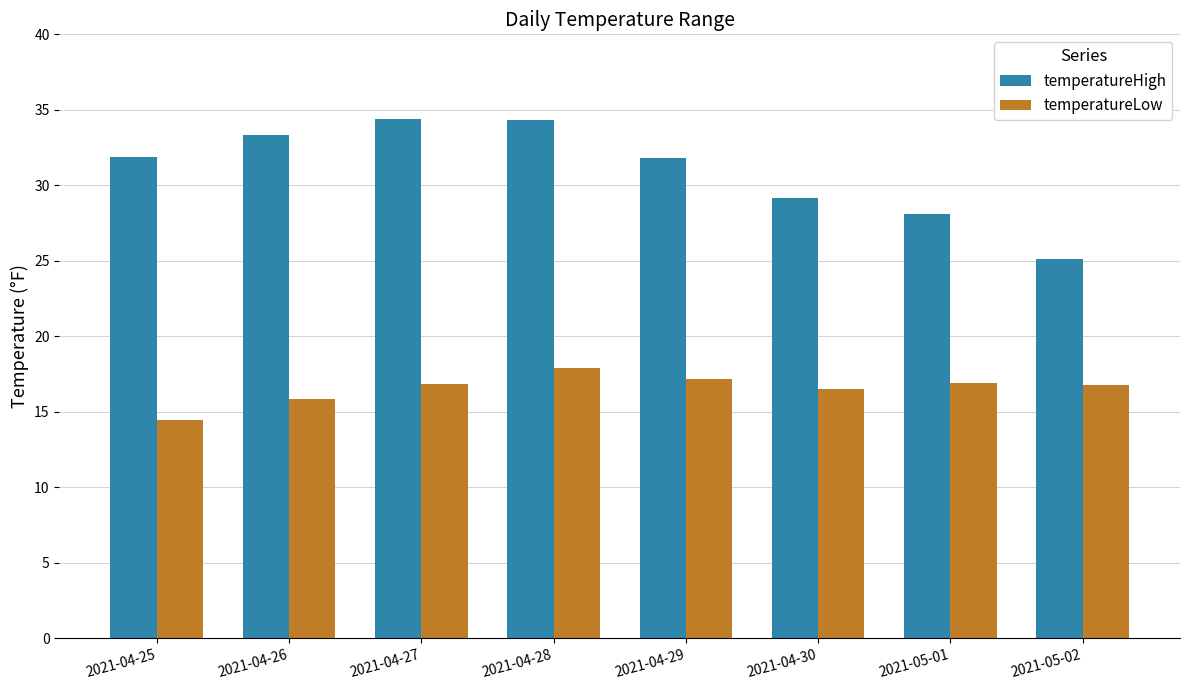

Is the value of temperatureLow at 2021-04-26 greater than the value of temperatureHigh at 2021-05-02?

No